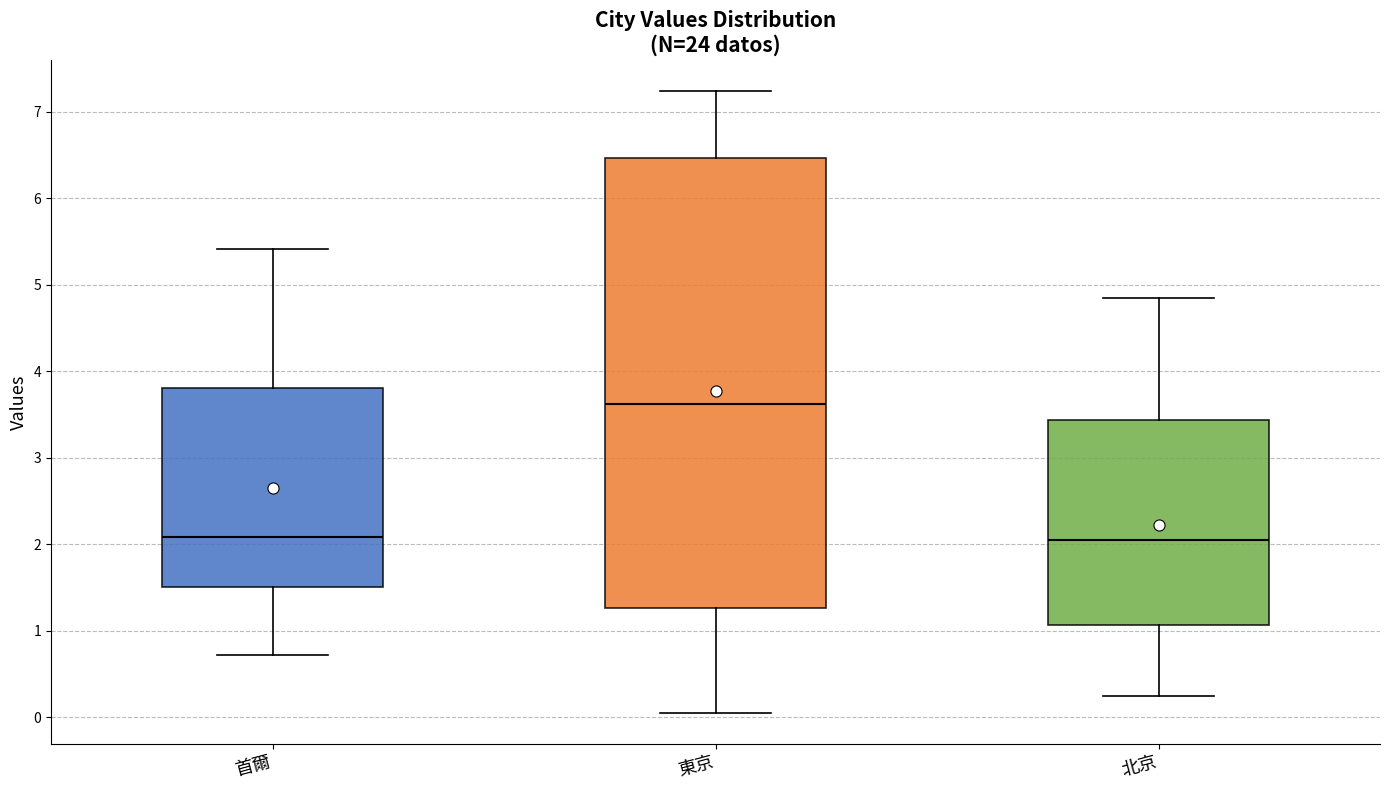

Reading left to right, transcribe this box plot: for each box, give where its median line is, the range the box spans, and where its two whiskers end, as read against the y-axis. The values are not printed on the chart, so give them approximately, as read against the axis.

首爾: median 2.1, box 1.5 to 3.8, whiskers 0.7 to 5.4
東京: median 3.6, box 1.3 to 6.5, whiskers 0.1 to 7.2
北京: median 2.1, box 1.1 to 3.4, whiskers 0.2 to 4.8